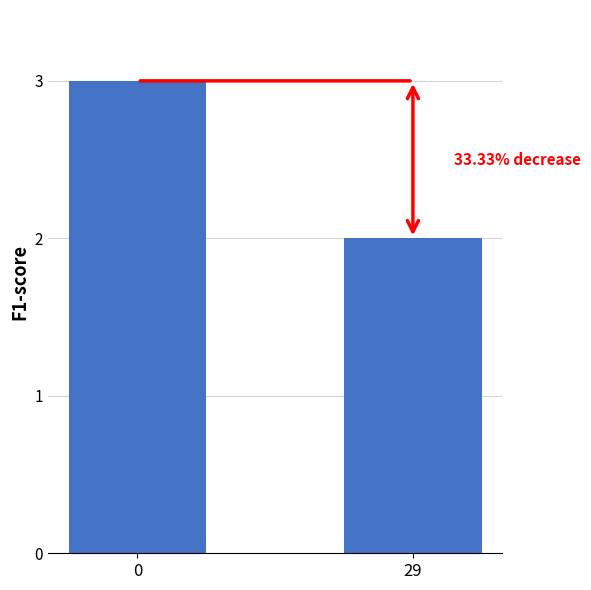

What is the difference between the maximum and minimum values?

1